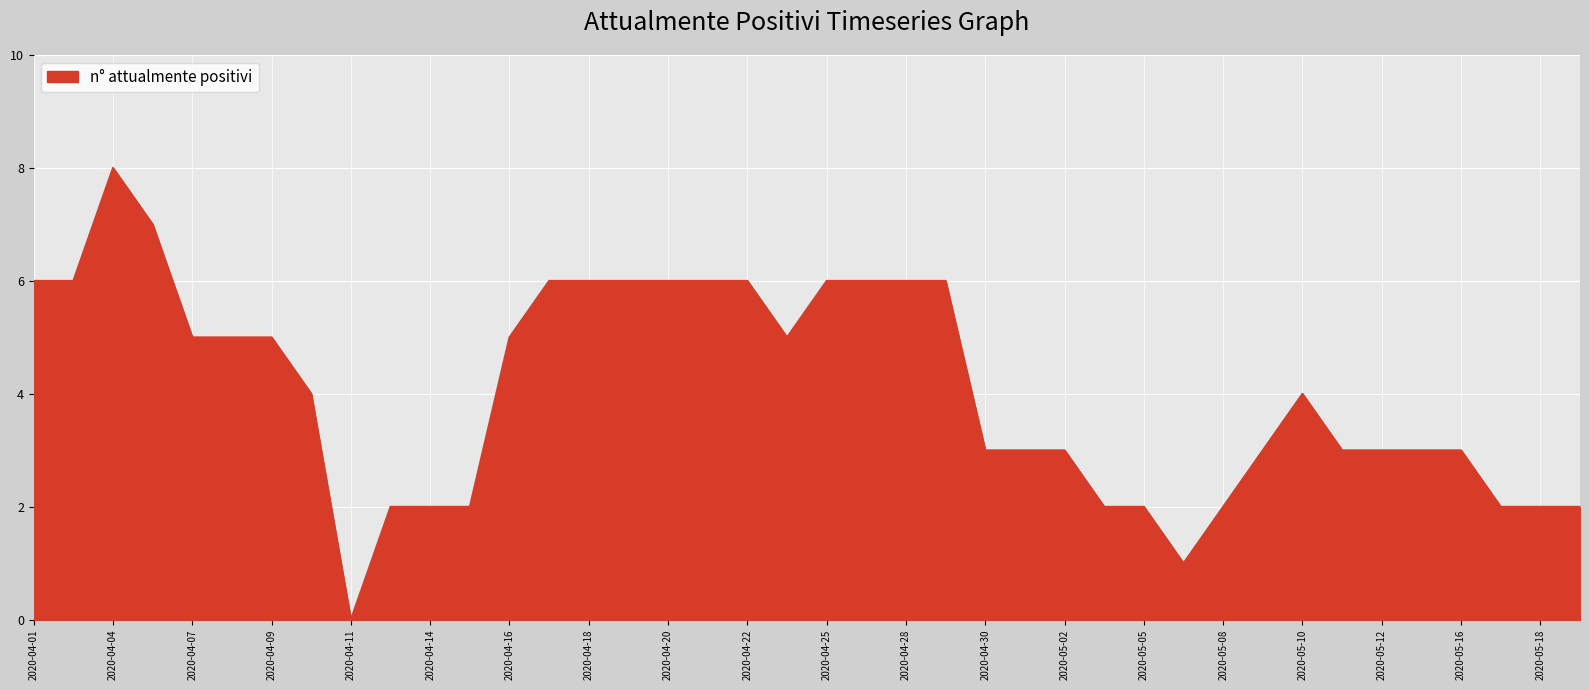

What is the greatest value displayed?

8